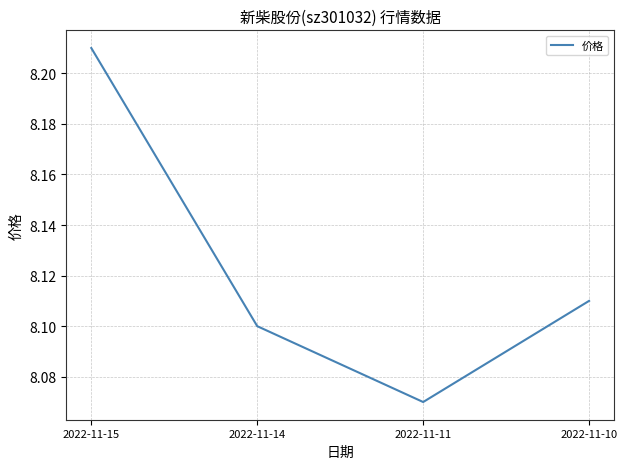

Rank the categories by value from lowest to highest.

2022-11-11, 2022-11-14, 2022-11-10, 2022-11-15